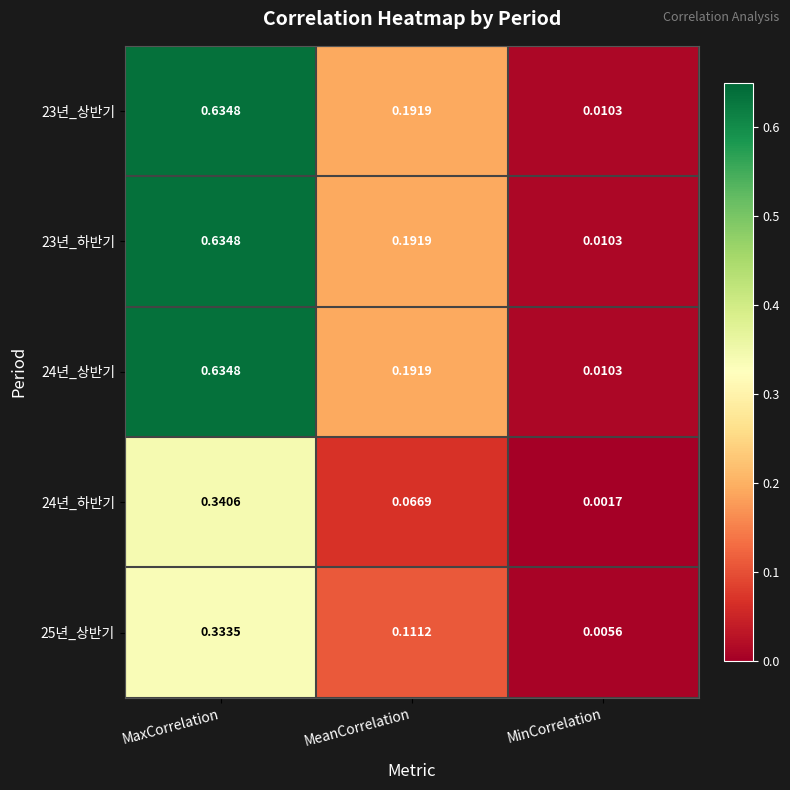

Rank the categories by 24년_상반기 value from highest to lowest.

MaxCorrelation, MeanCorrelation, MinCorrelation